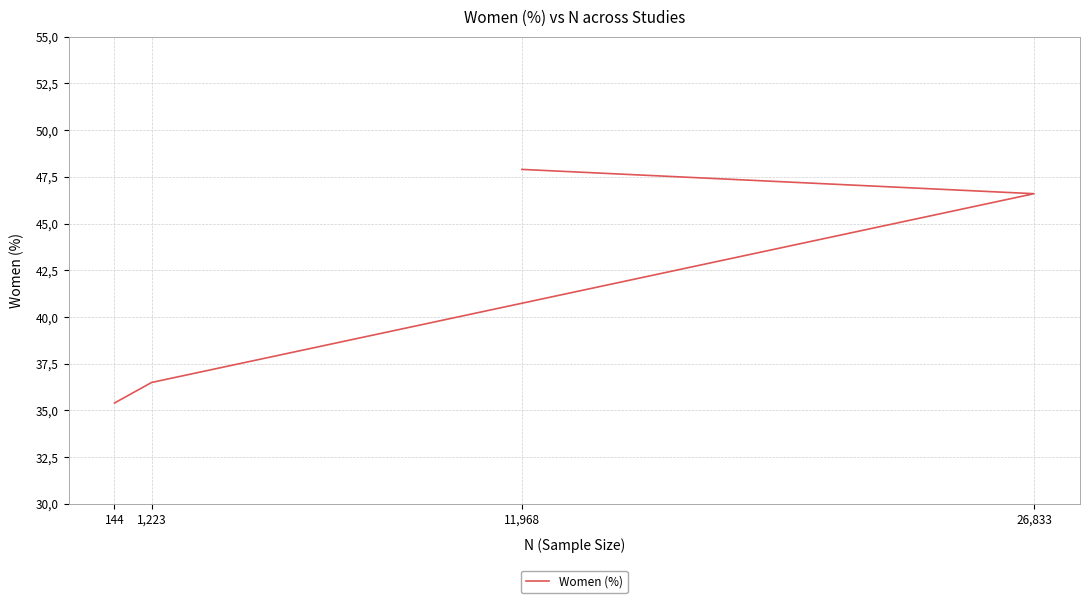

Does the chart display data point markers on the line(s)?

No